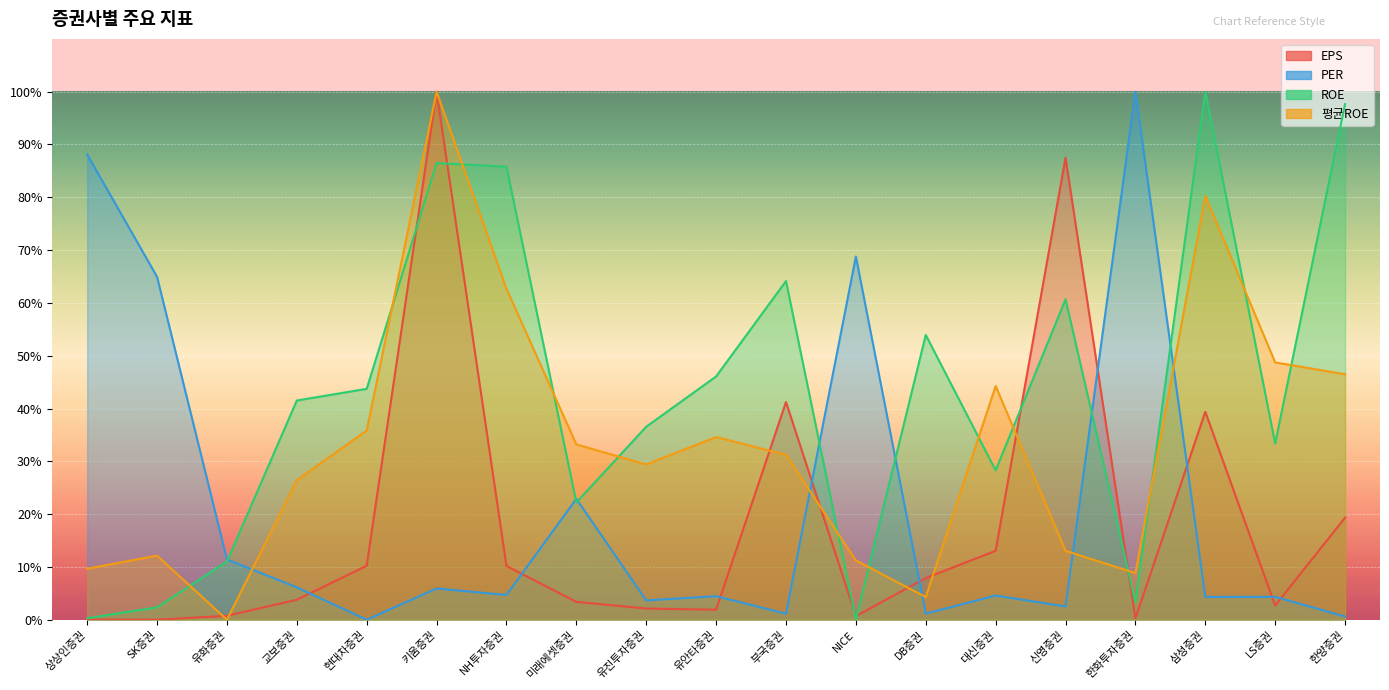

What is the total value across all series at 한양증권?

164.1